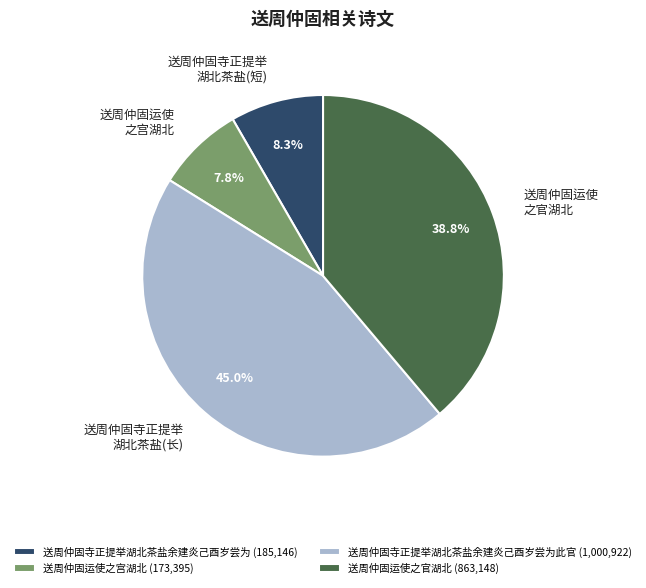

Which slice is the smallest?

送周仲固运使之宫湖北 (173,395)